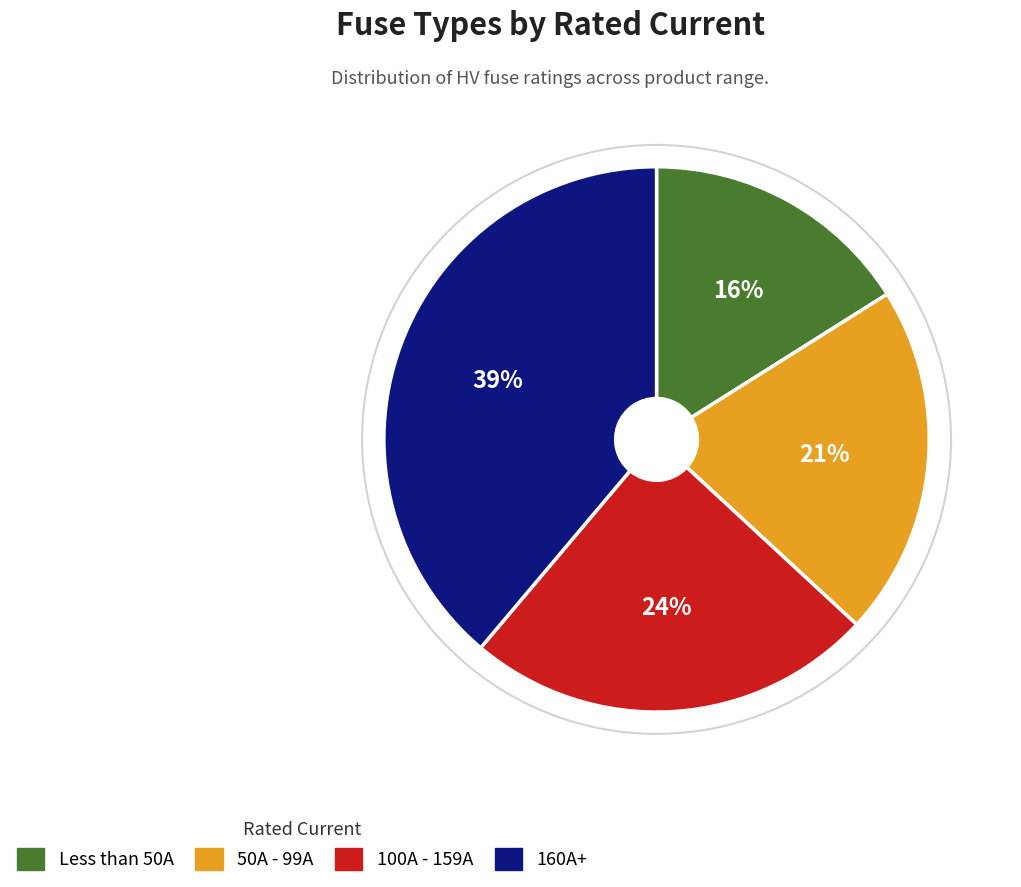

Which slice is the largest?

160A+